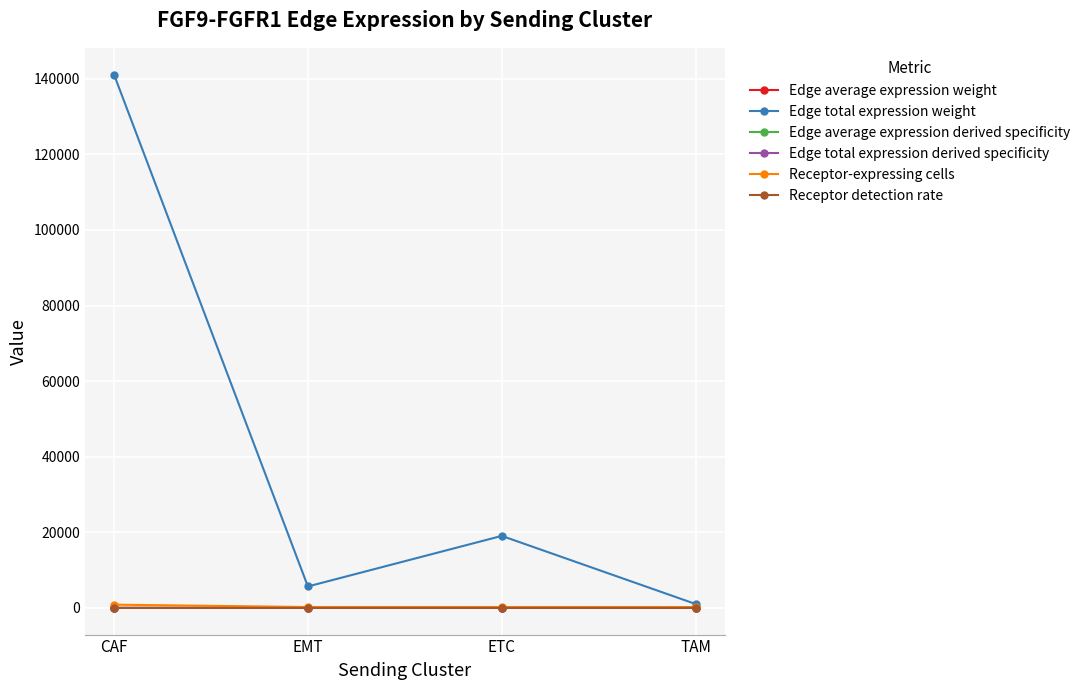

What is the difference between the maximum and minimum values in the Edge average expression derived specificity series?

0.2